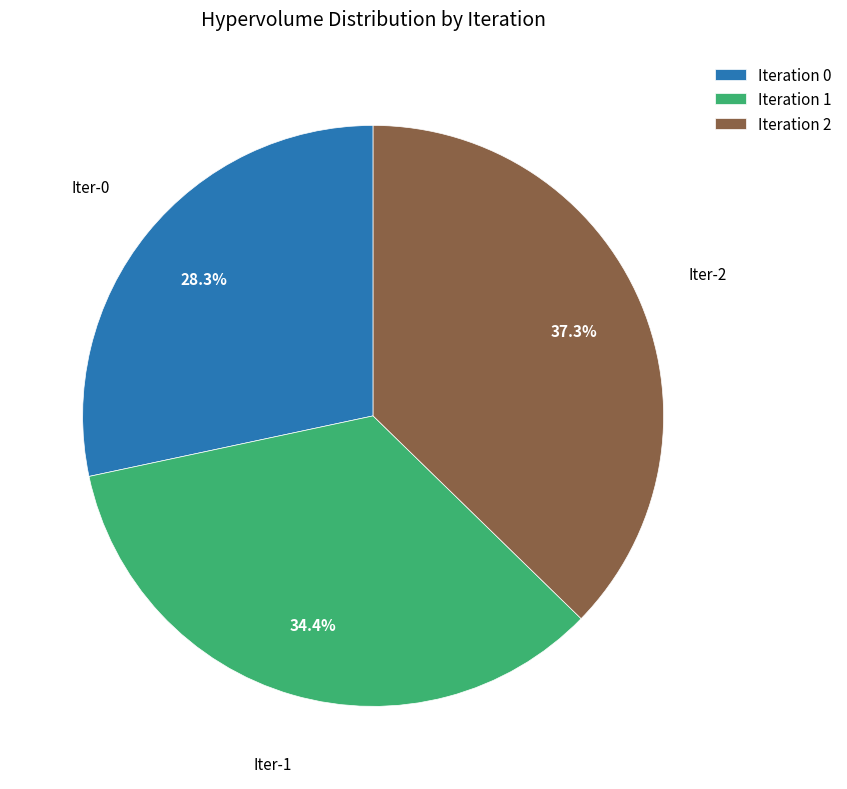

Rank the categories by value from highest to lowest.

Iteration 2, Iteration 1, Iteration 0